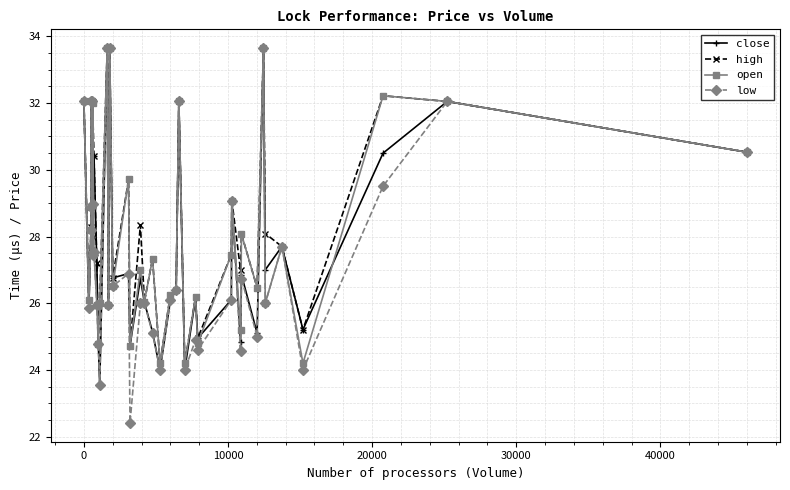

True or false: close has more than 0 points higher than both neighbors.

True